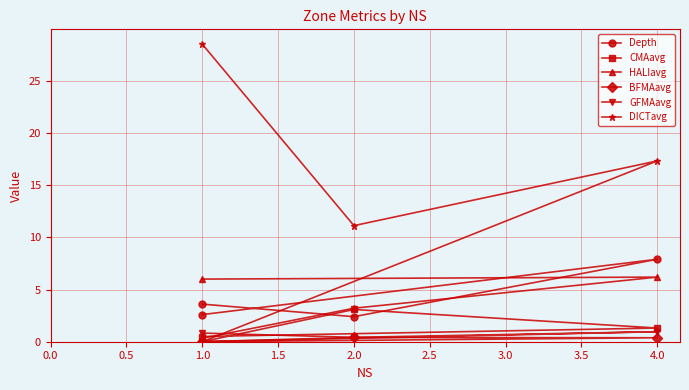

True or false: GFMAavg and BFMAavg cross at least once.

False